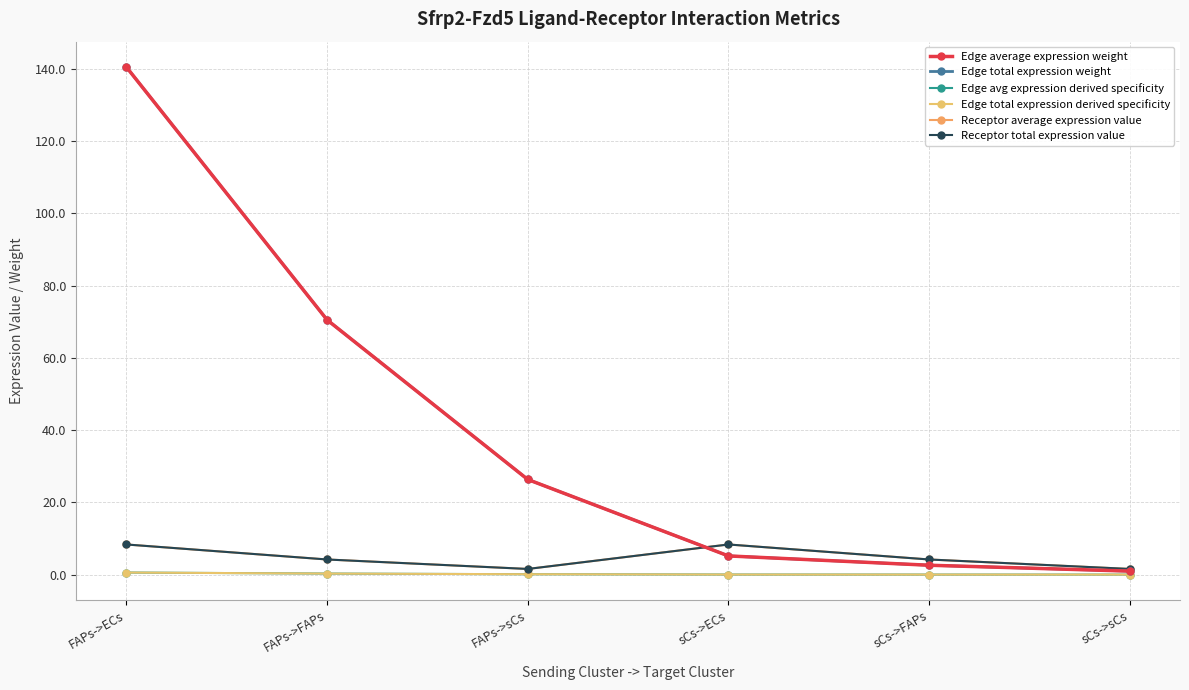

The Edge avg expression derived specificity series shows 0.8 at FAPs->ECs. True or false?

False